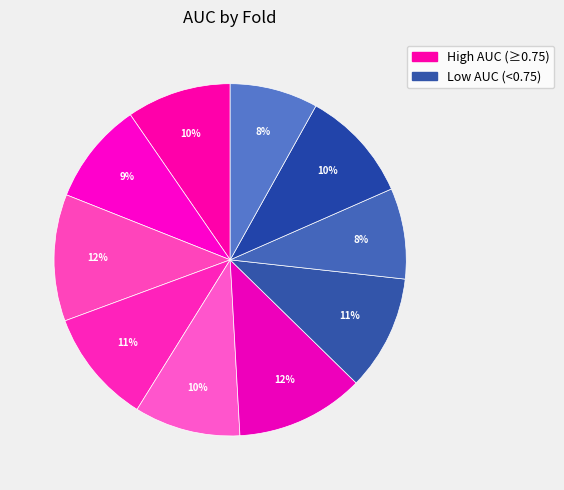

Does any single category account for the majority?

No